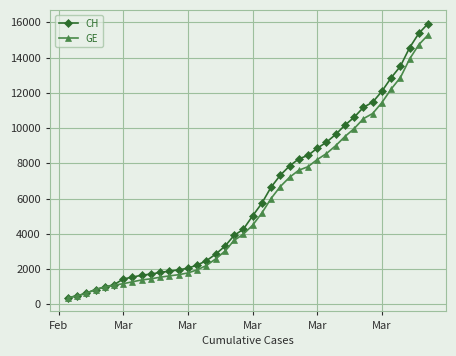

Which series has the largest range (max minus min)?

CH